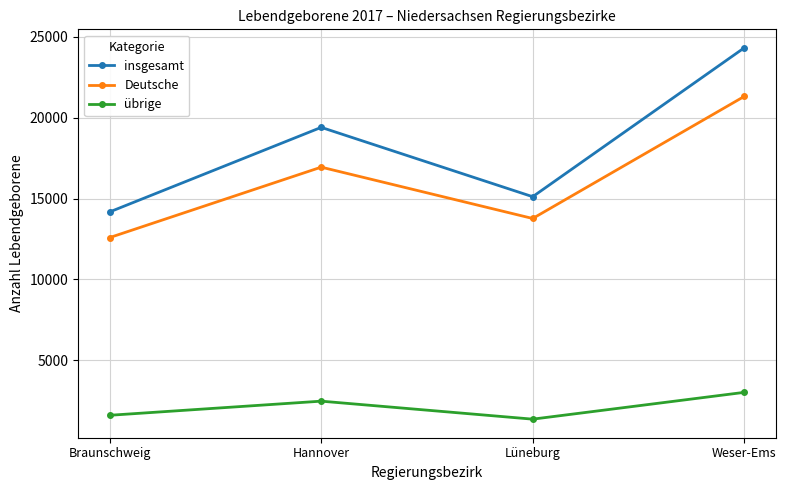

Which series changed the most between Braunschweig and Weser-Ems?

insgesamt